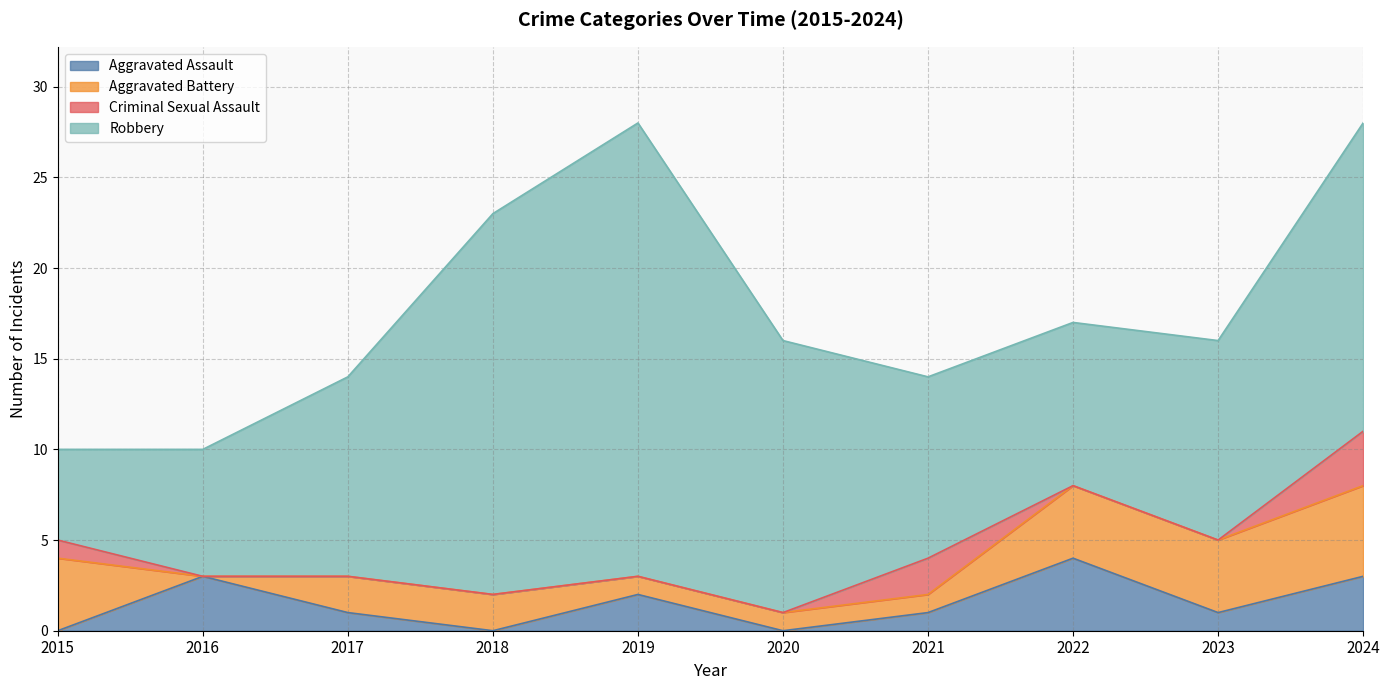

What is the spread (max minus min) of values at 2020?

15